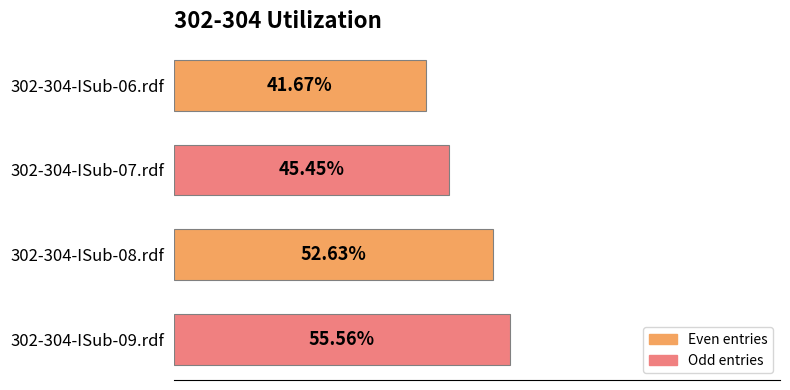

Does the chart contain any negative values?

No